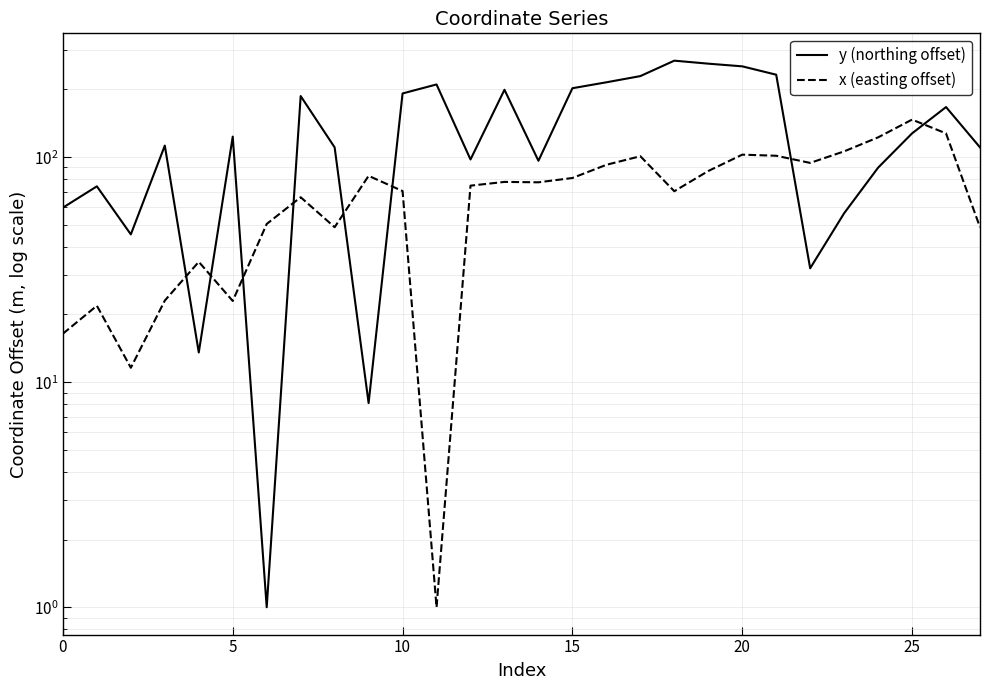

The value of y (northing offset) at 21 is 232.6. True or false?

True